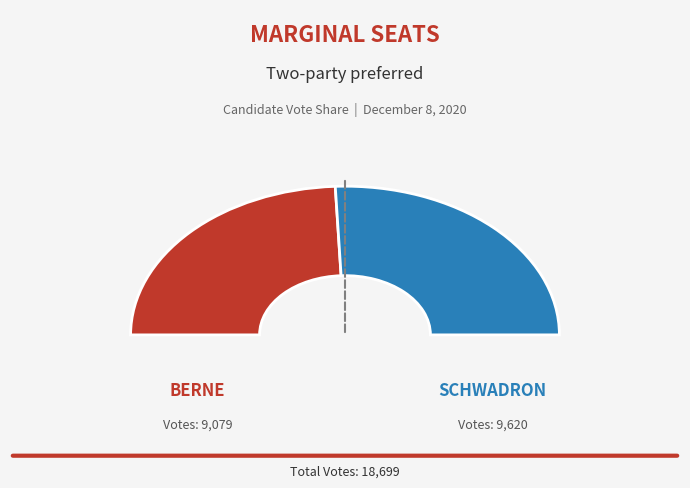

To the nearest percent, what is the difference between the schwadron-31600 and berne-31599 slice percentages?

3%